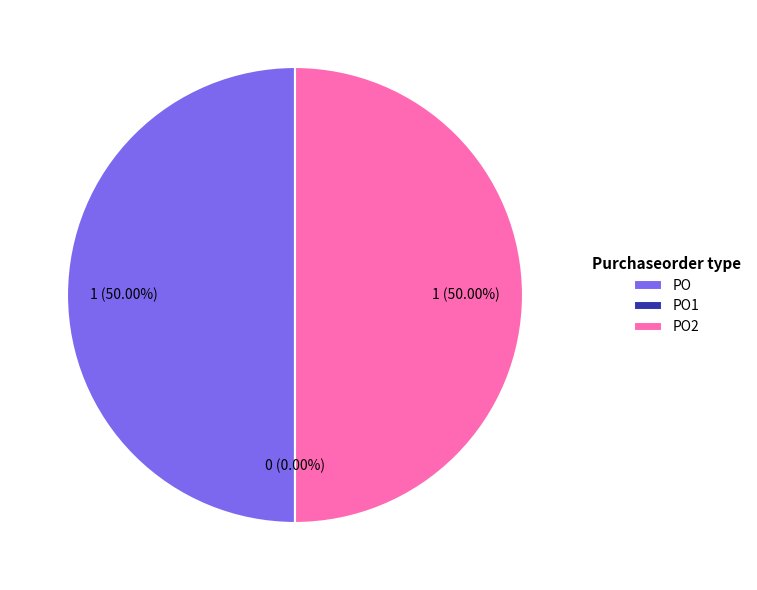

Is it true that PO is 59% of the pie?

False